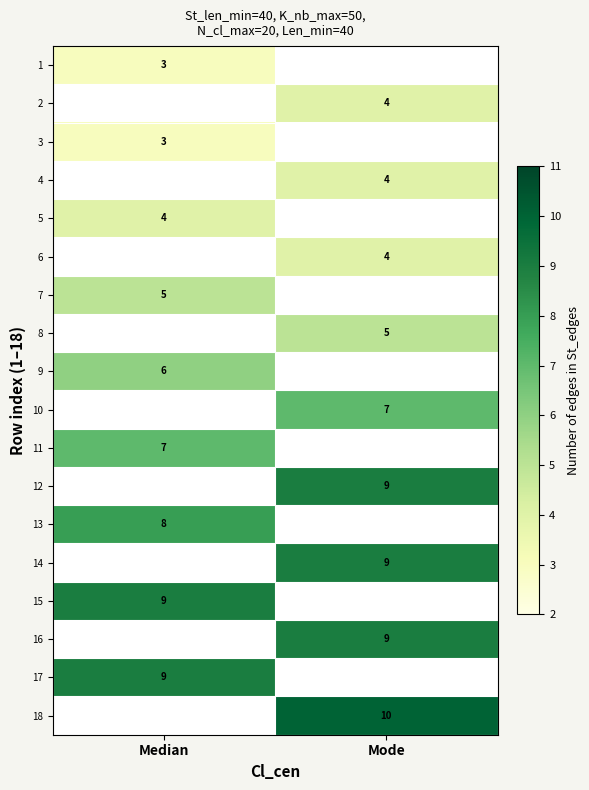

Is it true that 3 equals 3 at Median?

True